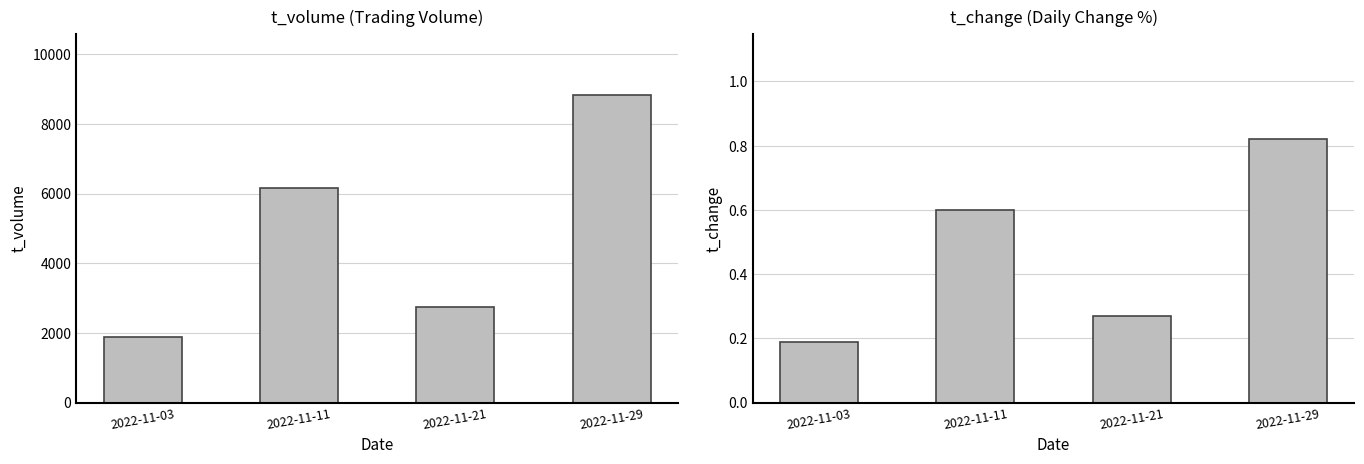

Is the value of t_volume at 2022-11-11 greater than the value of t_change at 2022-11-03?

Yes